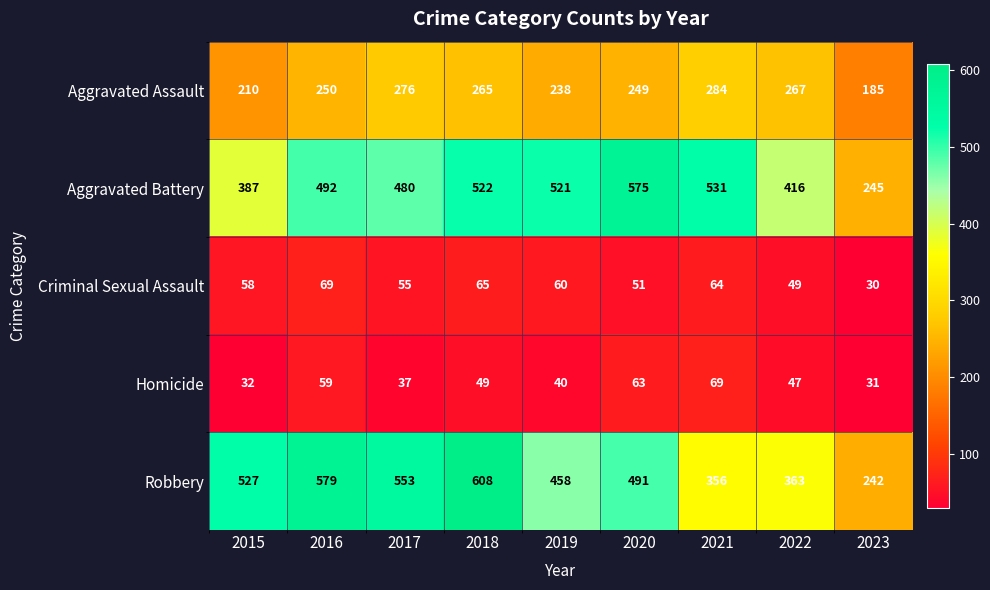

True or false: Aggravated Battery has a value of 480 at 2017.

True